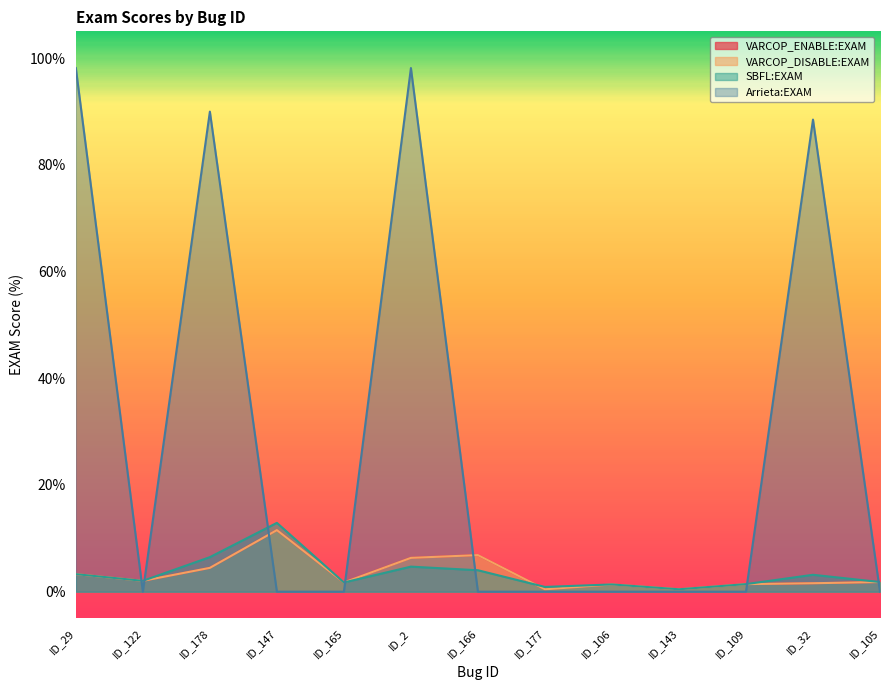

What is the label of the 3rd point from the right?

ID_109